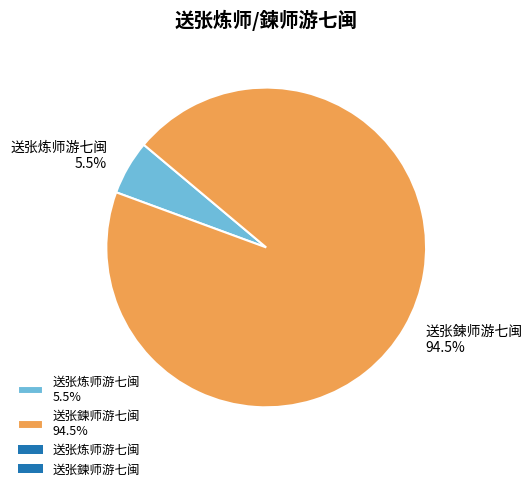

Does 送张鍊师游七闽 represent more than half of the total?

Yes